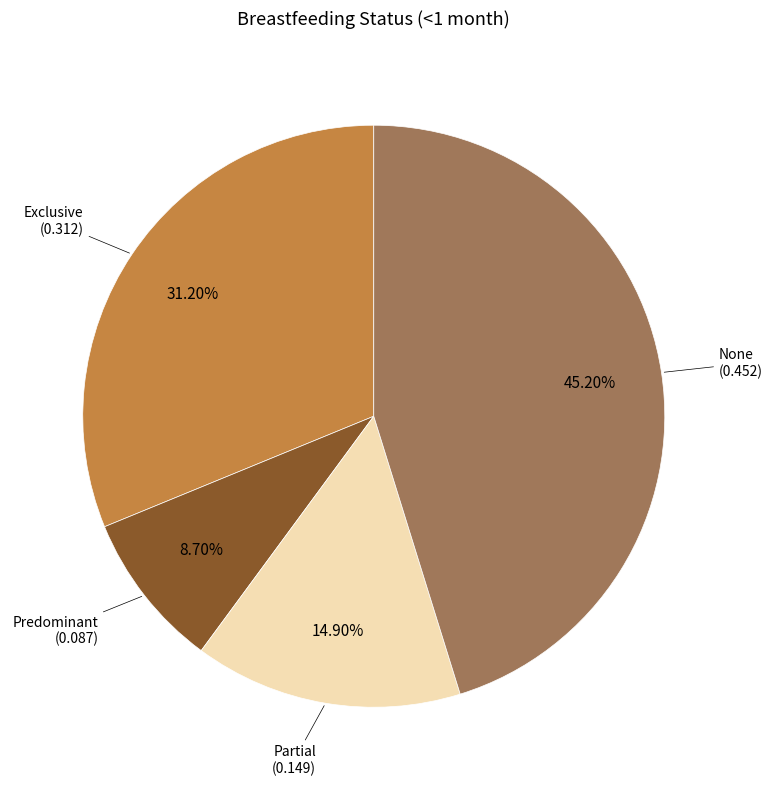

How many segments does this pie chart have?

4